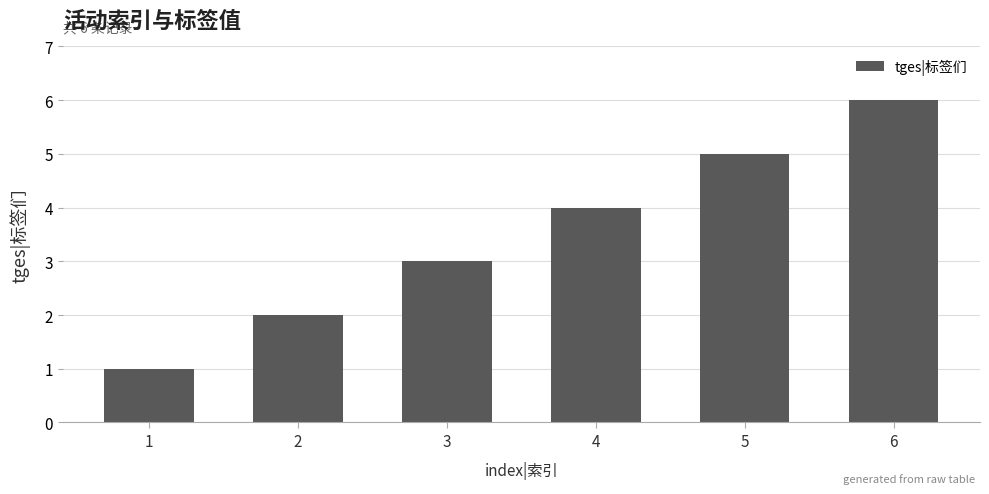

The chart shows a value of 0 at 1. True or false?

False